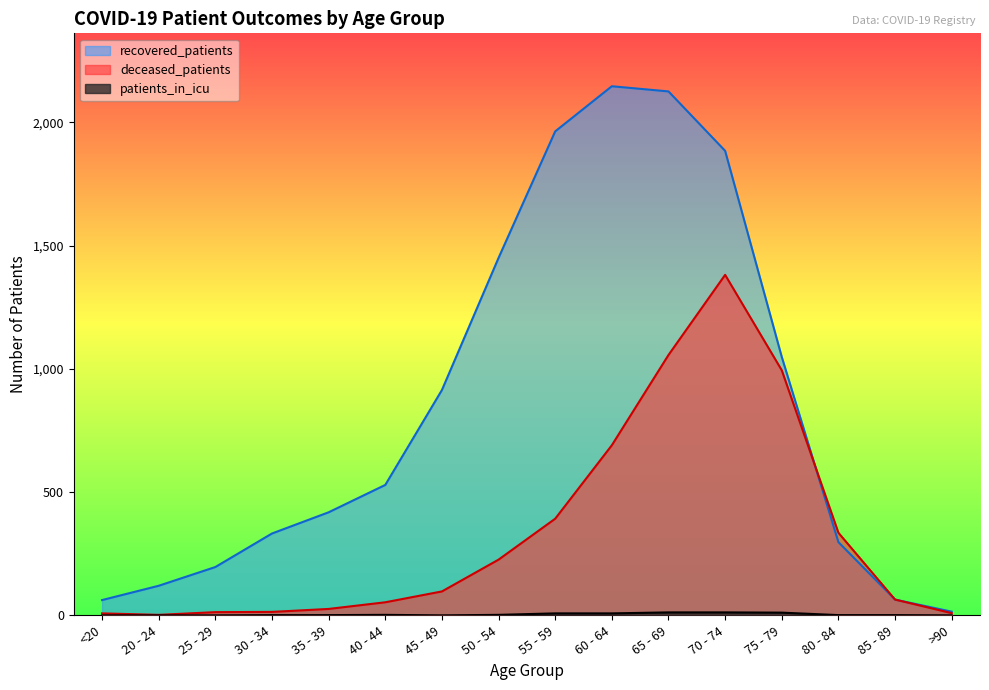

True or false: patients_in_icu and recovered_patients intersect in this chart.

False